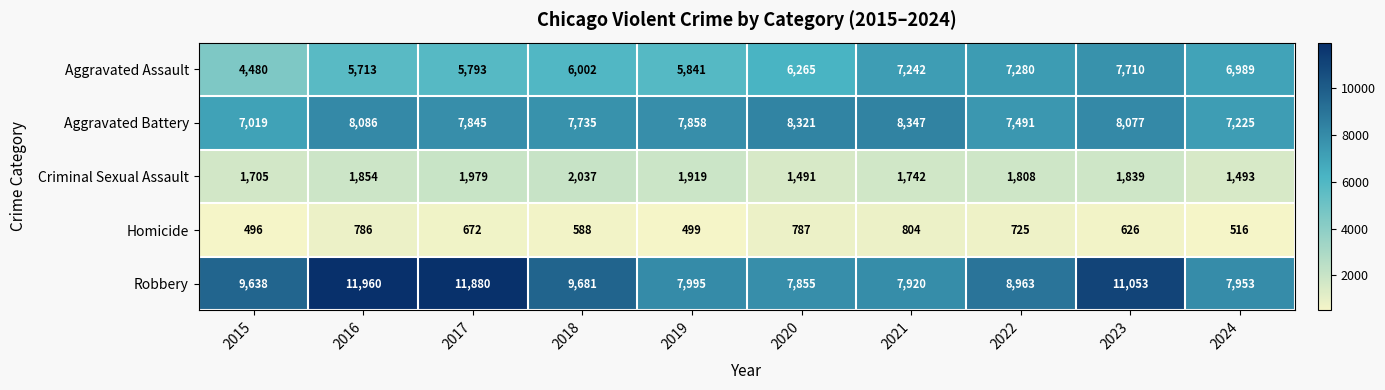

Between 2020 and 2021, which series saw the biggest shift?

Aggravated Assault